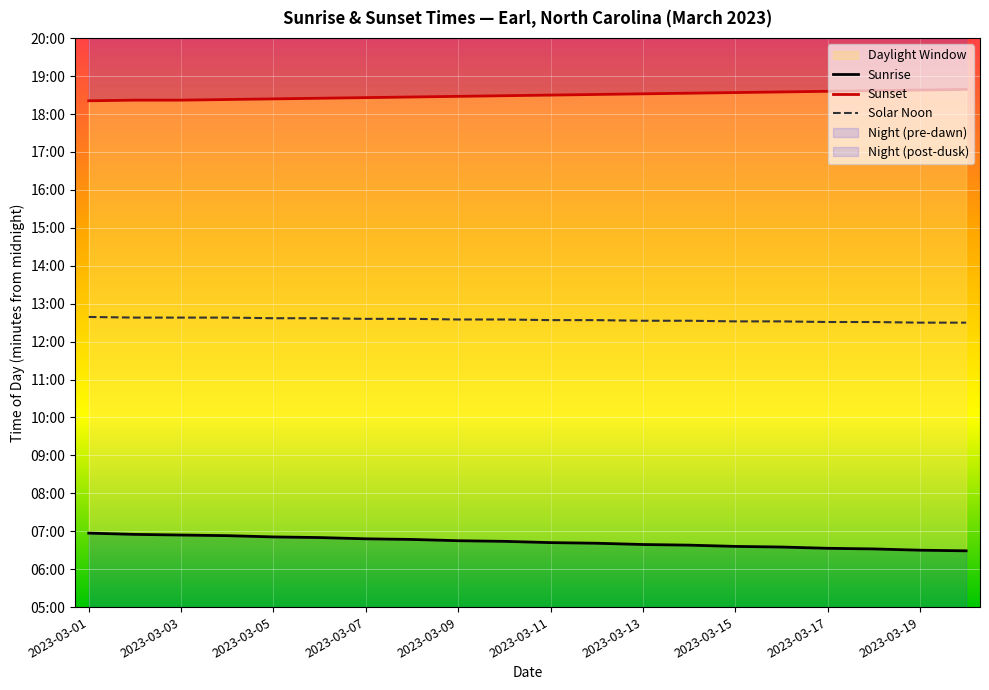

What is the average value of the Solar Noon series?

754